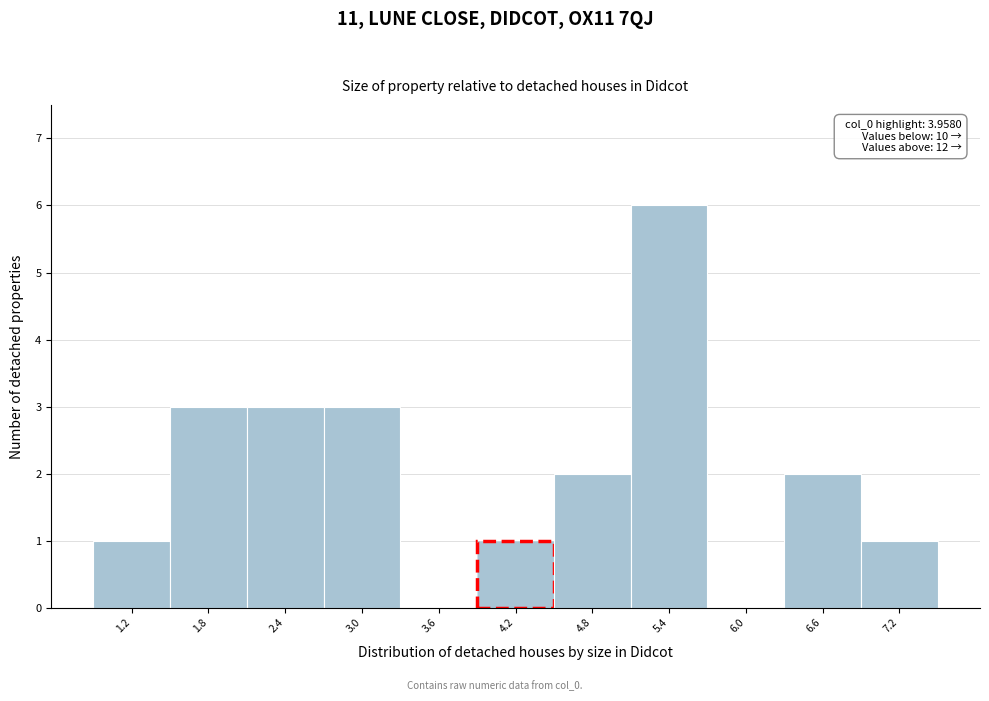

Which range on the x-axis has the tallest bar?

5.1 to 5.7